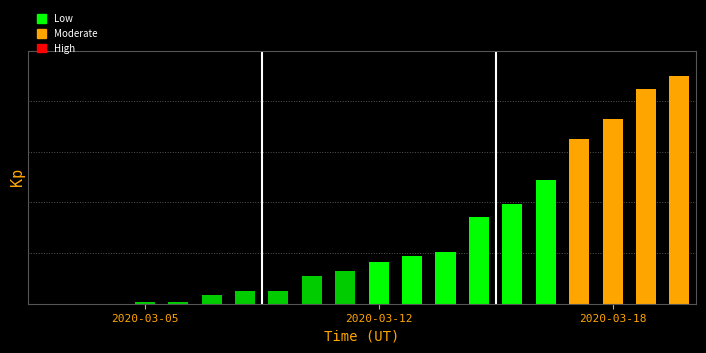

Which category has the highest value across all series?

19